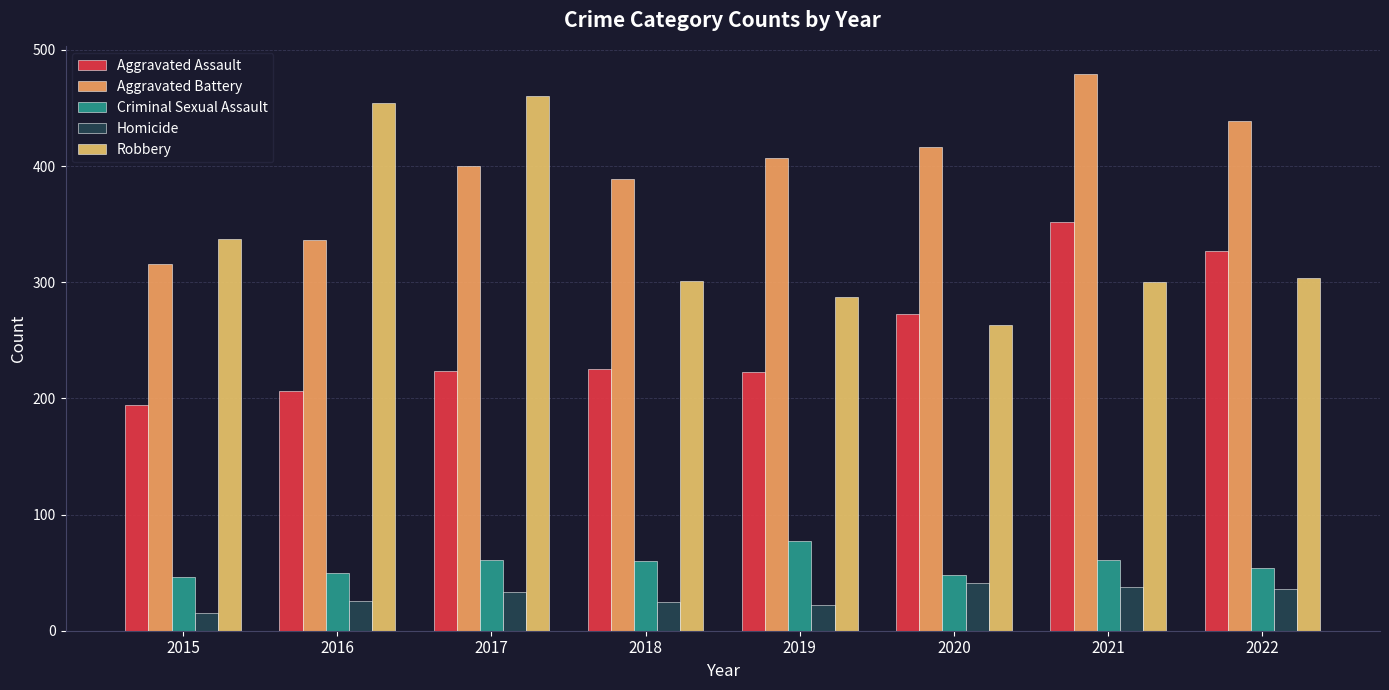

How many data points in Aggravated Assault are less than 225?

4